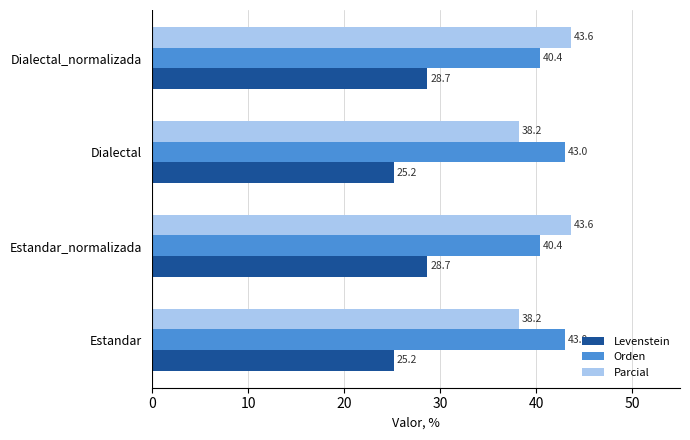

What value does the Parcial series have at Dialectal_normalizada?

43.6